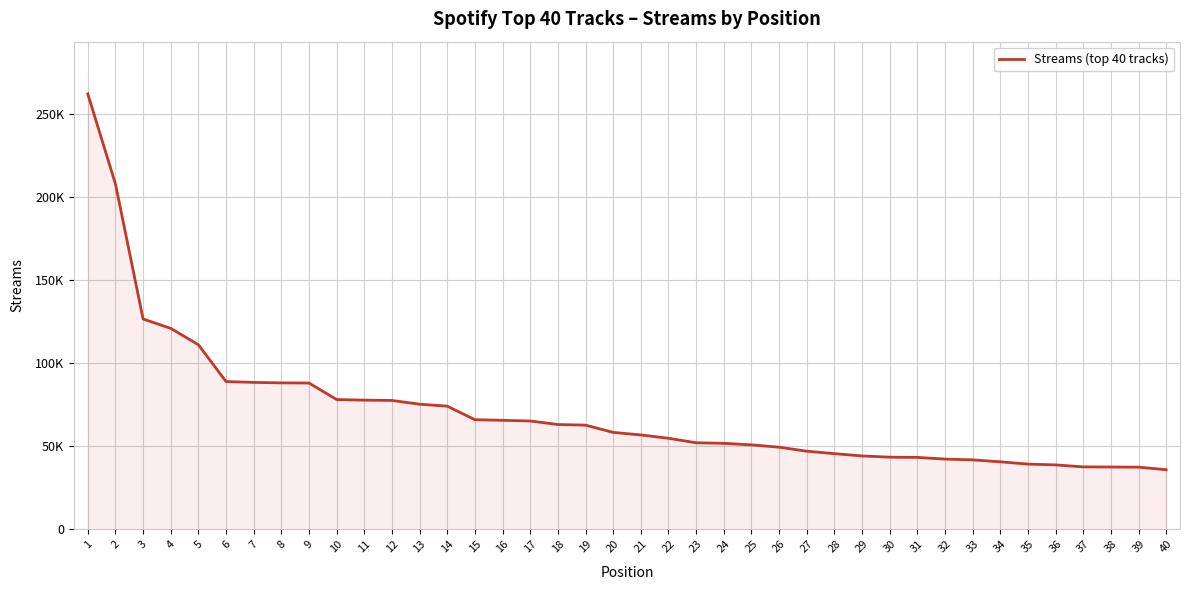

True or false: the data shows 84329 at 27.

False